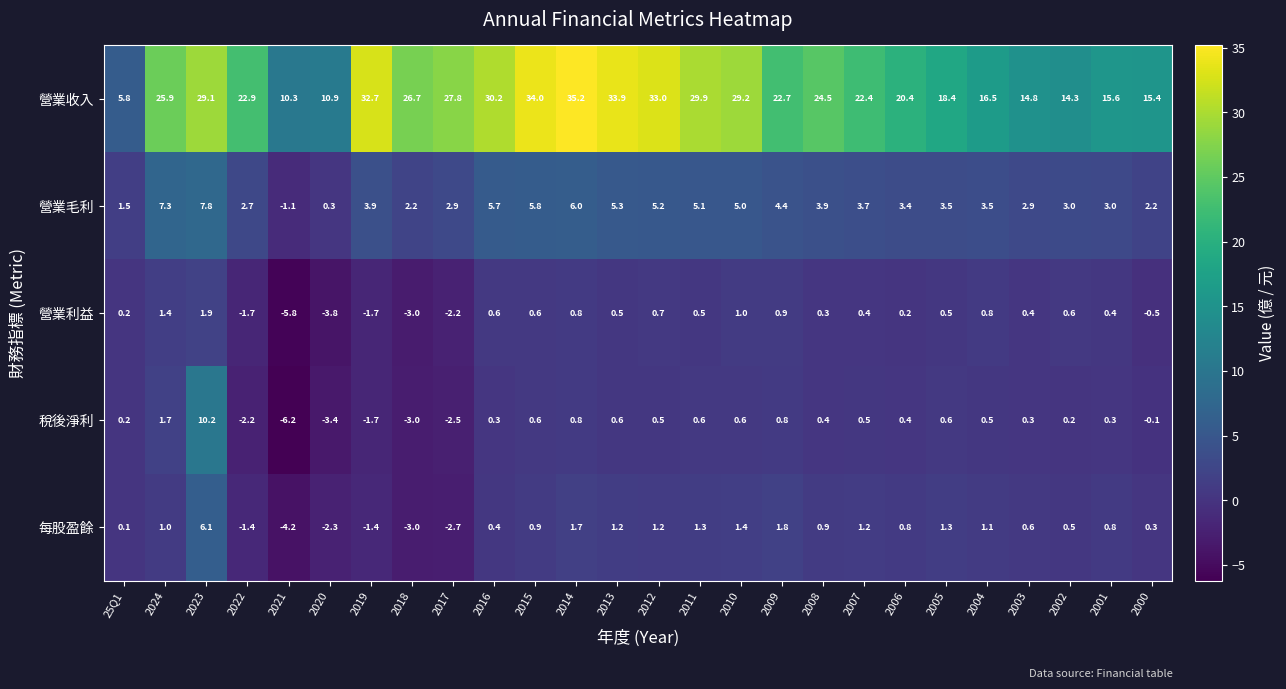

What is the total value across all series at 2011?

37.4